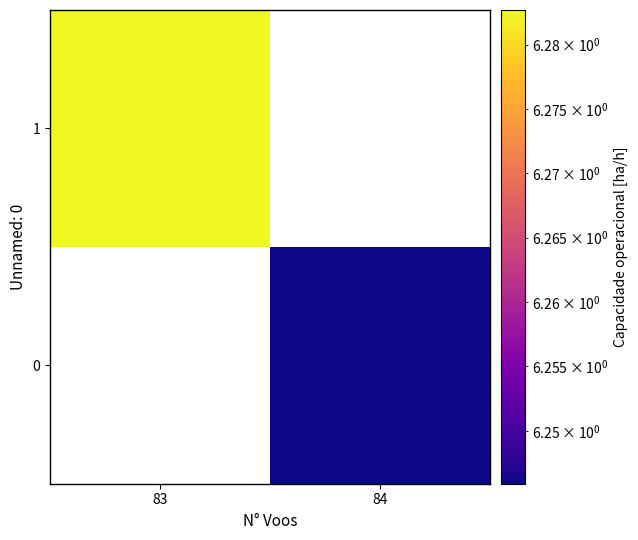

What is the highest value of the 1 series?

6.3